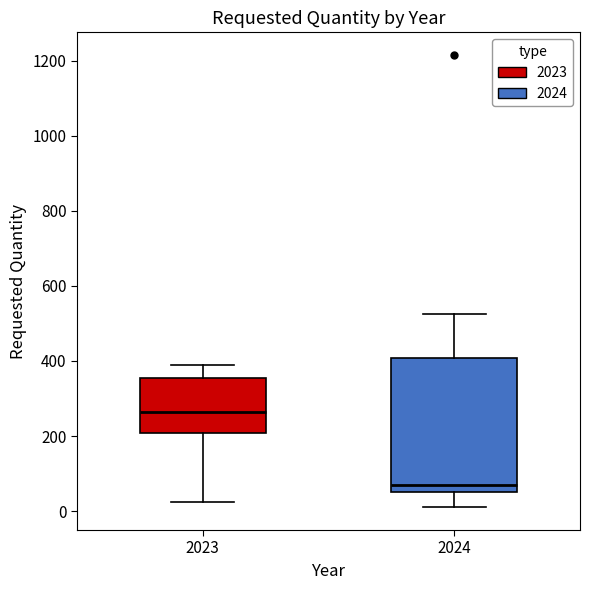

Comparing the boxes themselves (not the whiskers), which one is the tallest?

2024